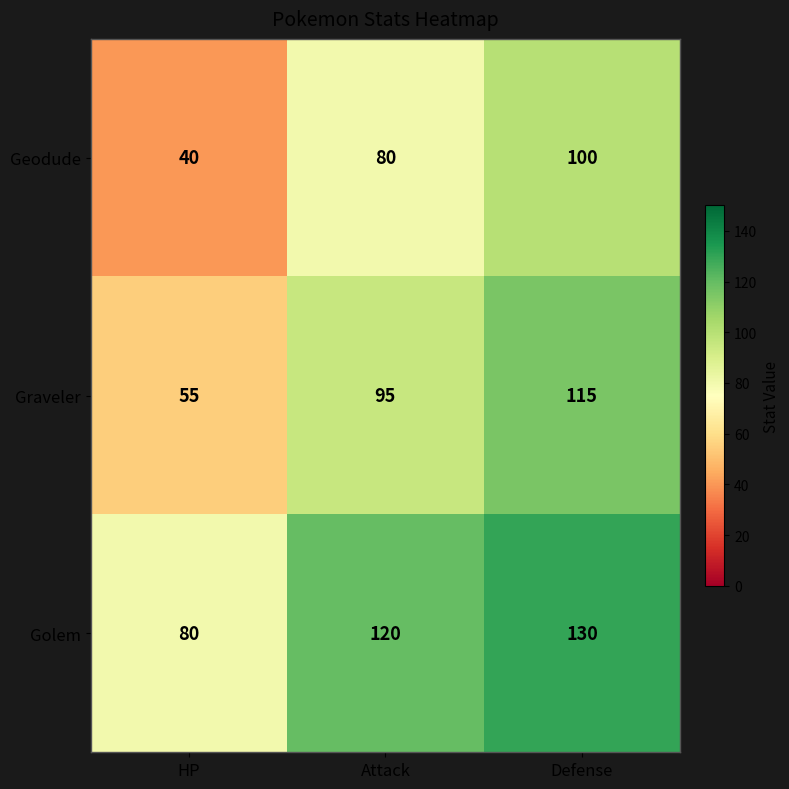

True or false: Geodude has a value of 13 at HP.

False